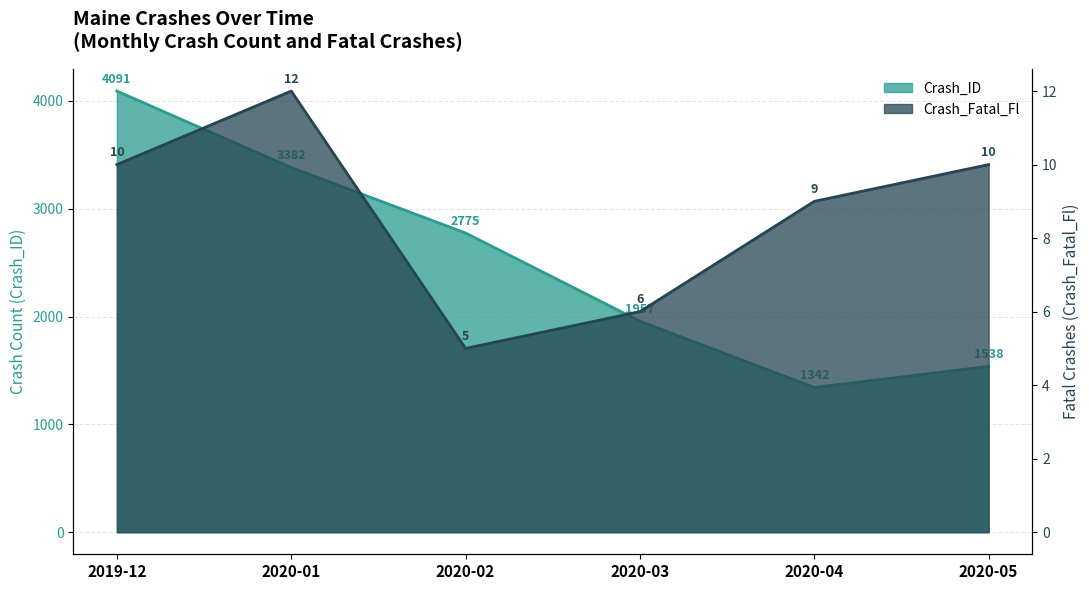

True or false: Crash_Fatal_Fl has a value of 3 at 2020-01.

False